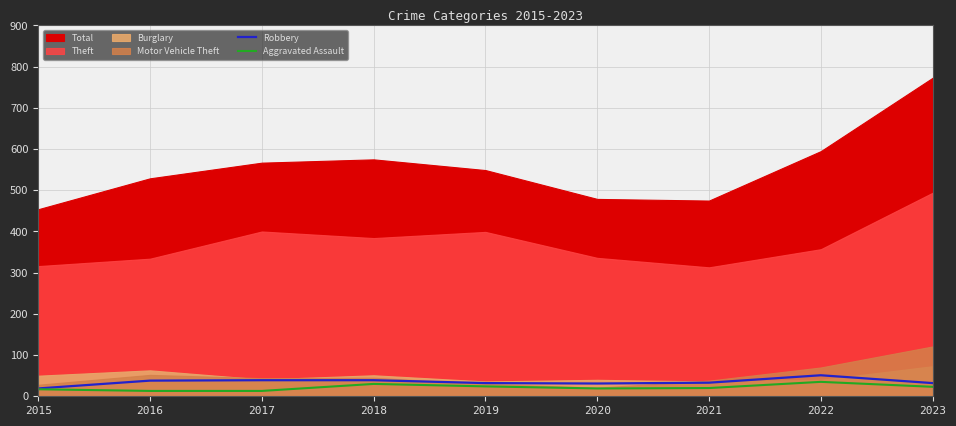

What is the difference between the second highest and minimum values in the Robbery series?

20